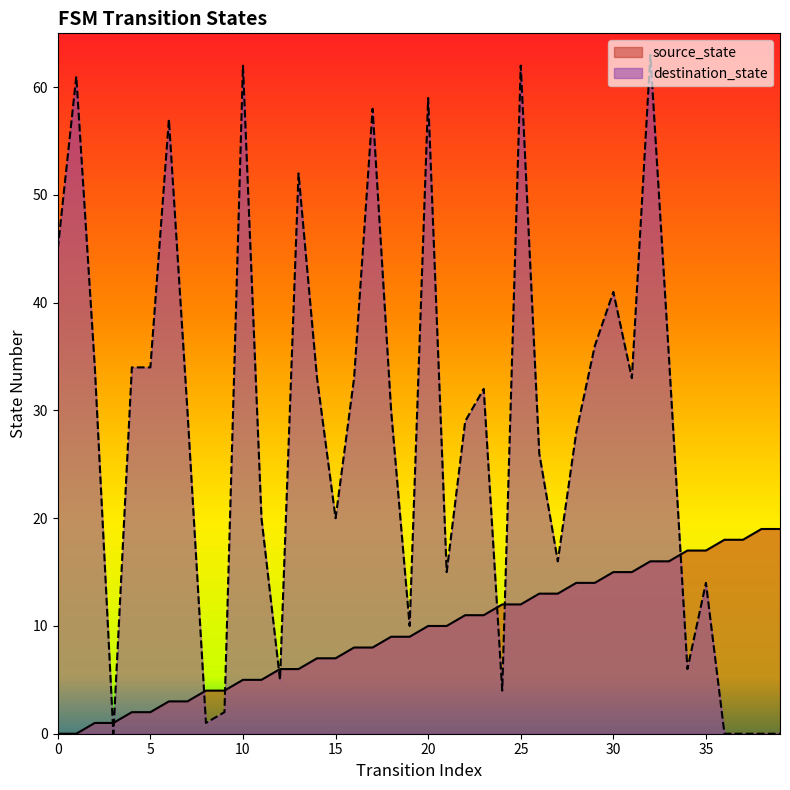

Which series ends up on top after the final intersection of destination_state and source_state?

source_state